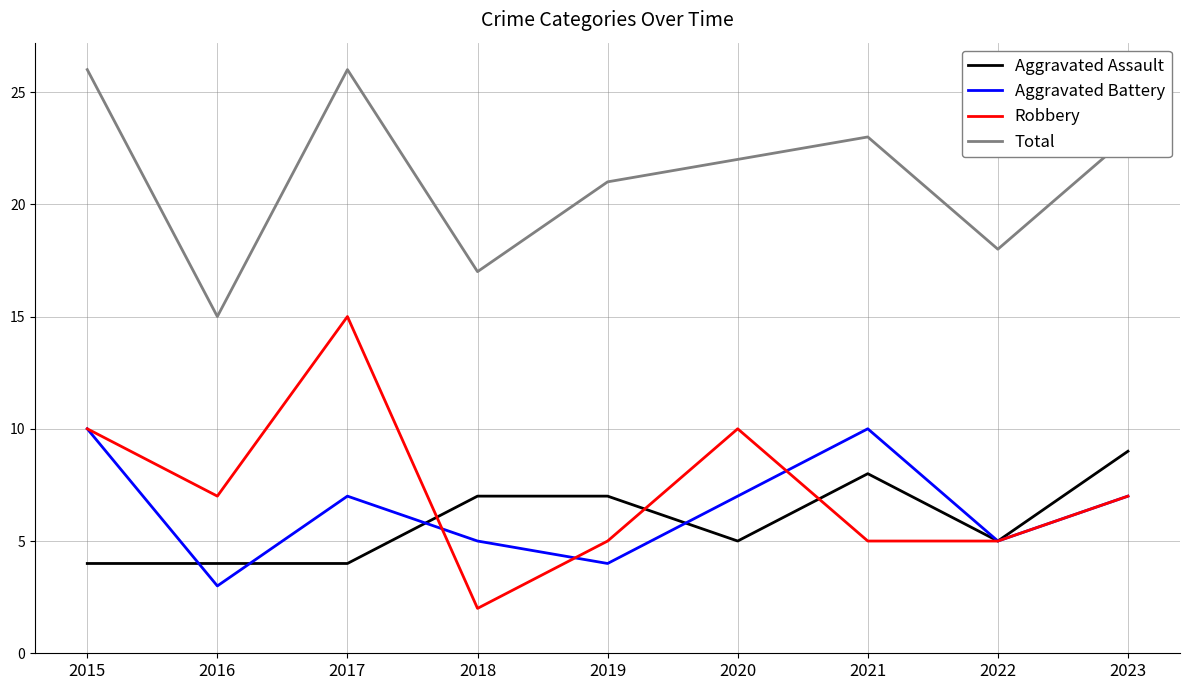

Rank the series at 2021 from lowest to highest value.

Robbery, Aggravated Assault, Aggravated Battery, Total